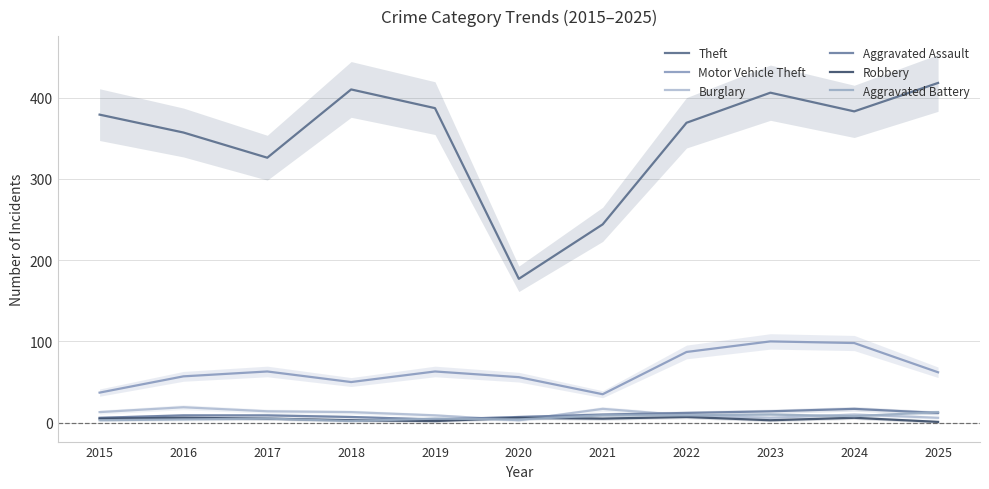

Rank the series at 2019 from lowest to highest value.

Robbery, Aggravated Assault, Aggravated Battery, Burglary, Motor Vehicle Theft, Theft